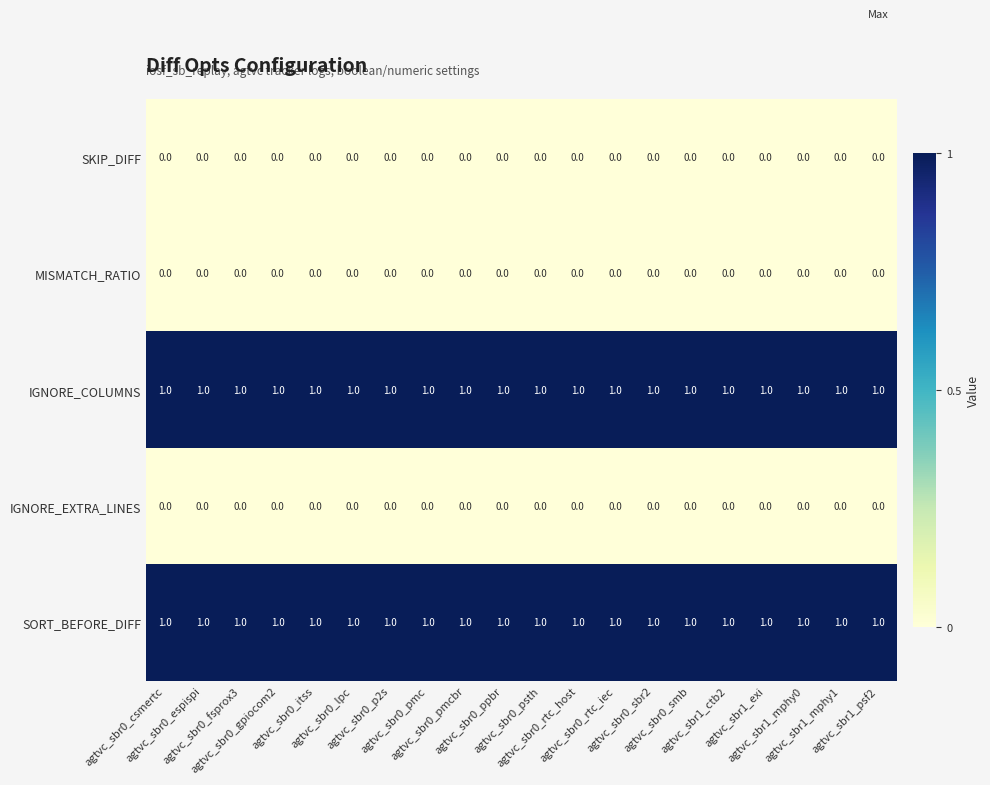

What is the sum of all SORT_BEFORE_DIFF values?

20